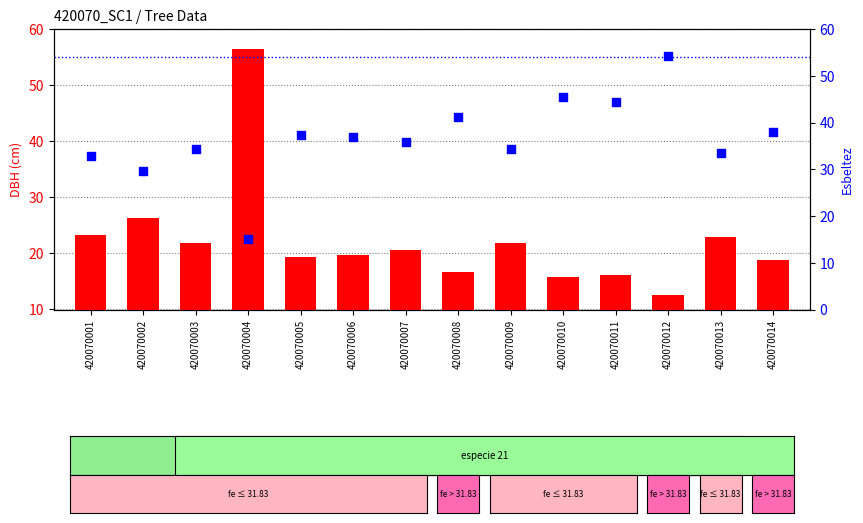

Which series has the largest Y range (max minus min)?

dbh